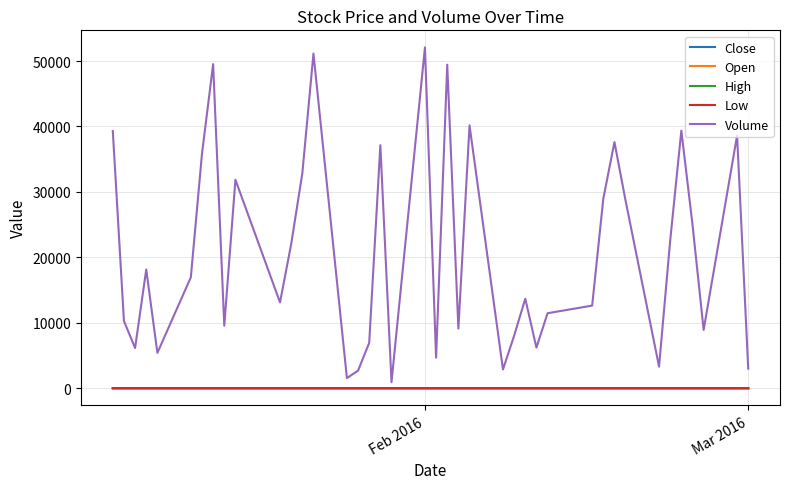

True or false: Open and Volume cross at least once.

False